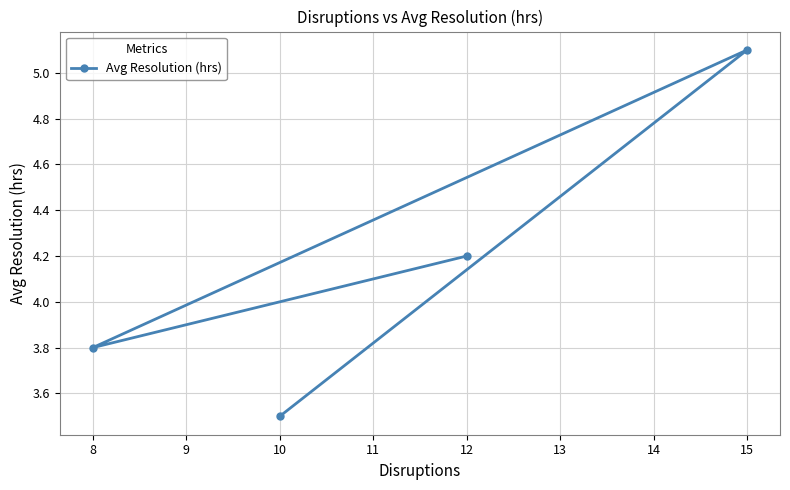

Is this an area chart (filled region under the line)?

No